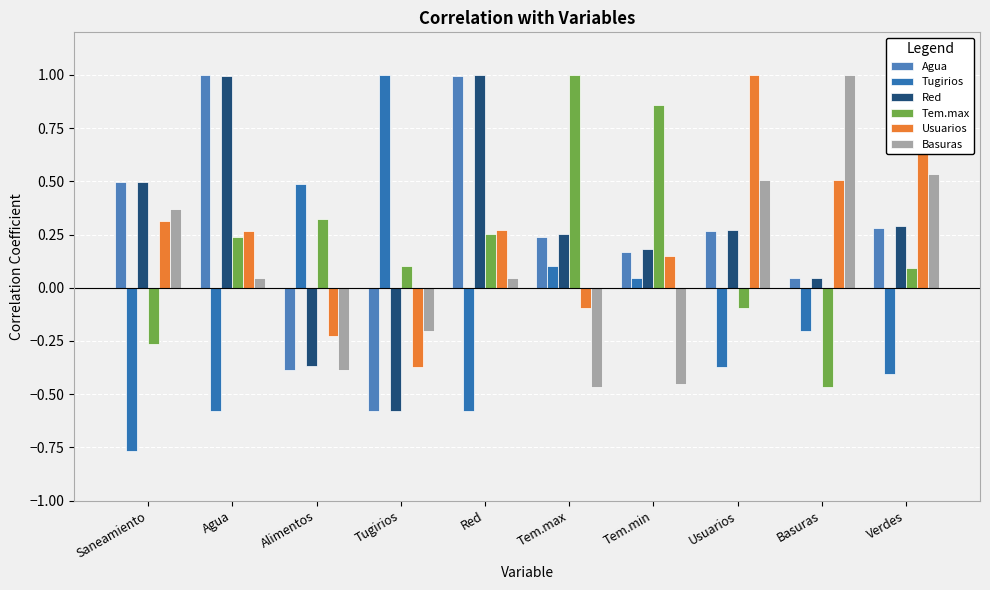

What position from the right is Red?

6